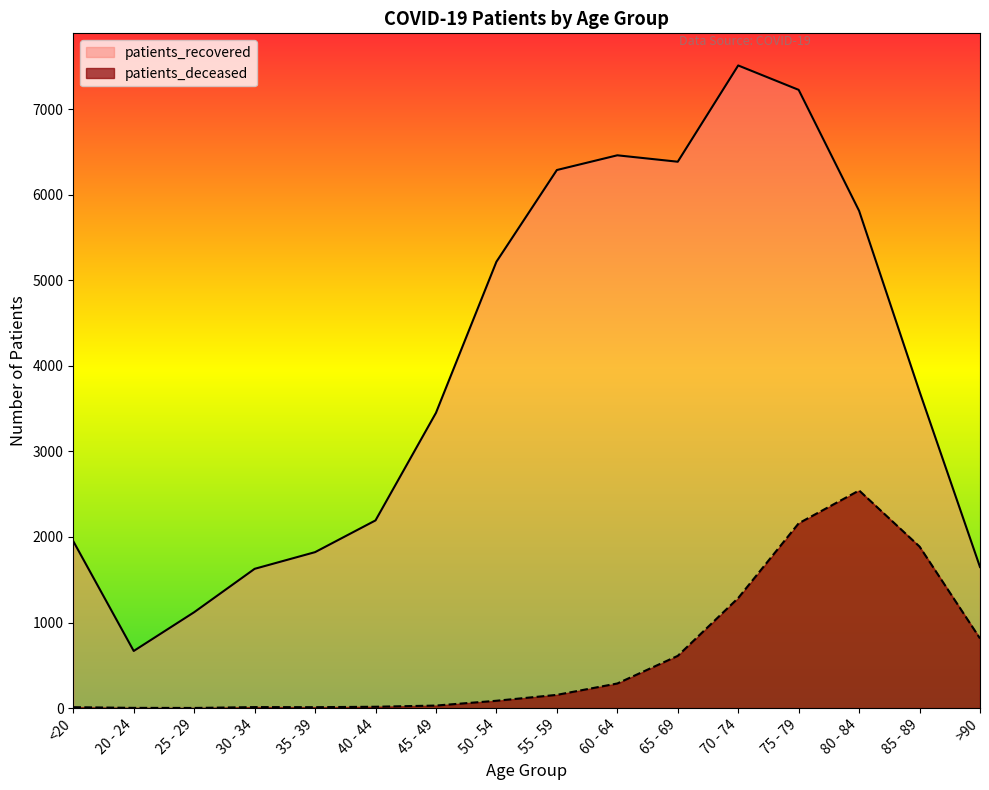

Is the value of patients_deceased at 45 - 49 greater than the value of patients_recovered at 80 - 84?

No